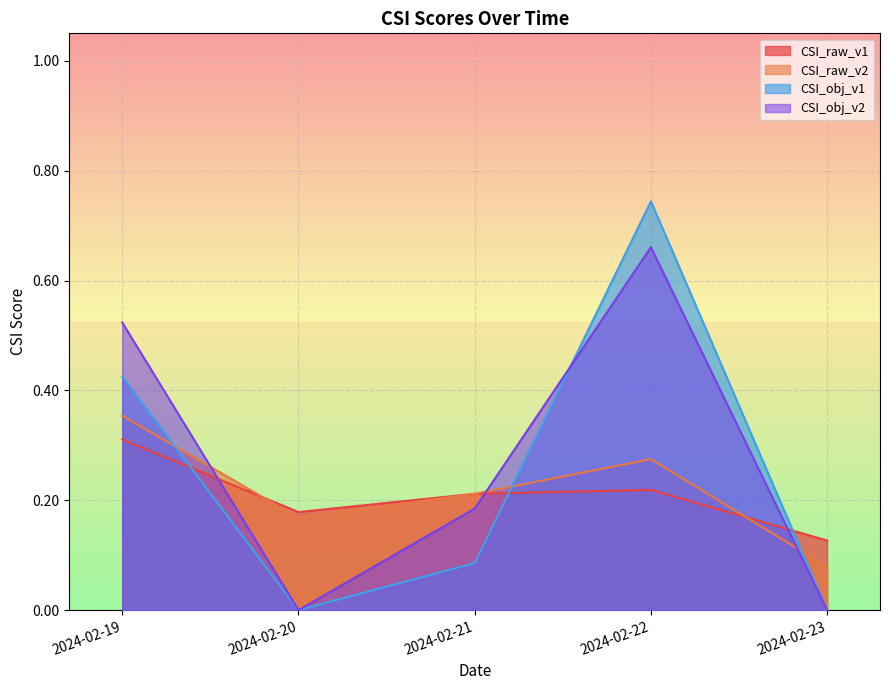

How many lines are shown in the chart?

4